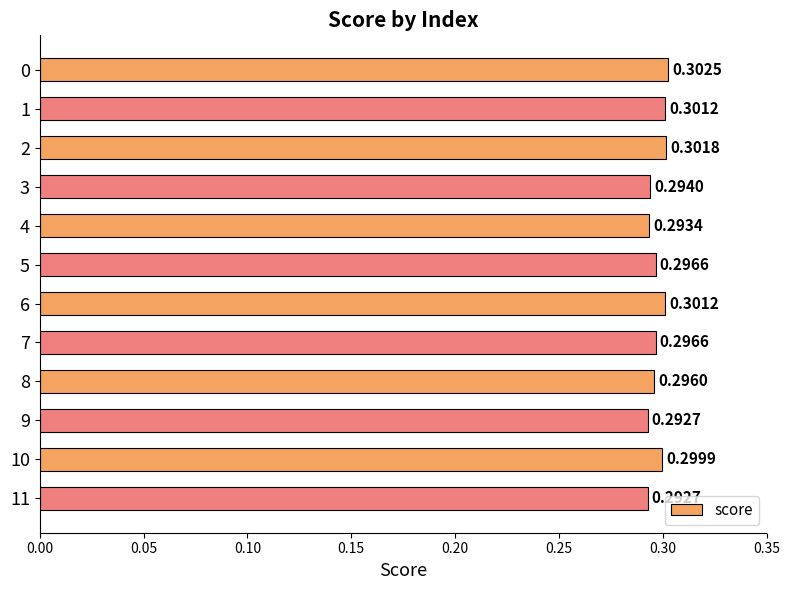

What is the sum of all values?

3.6